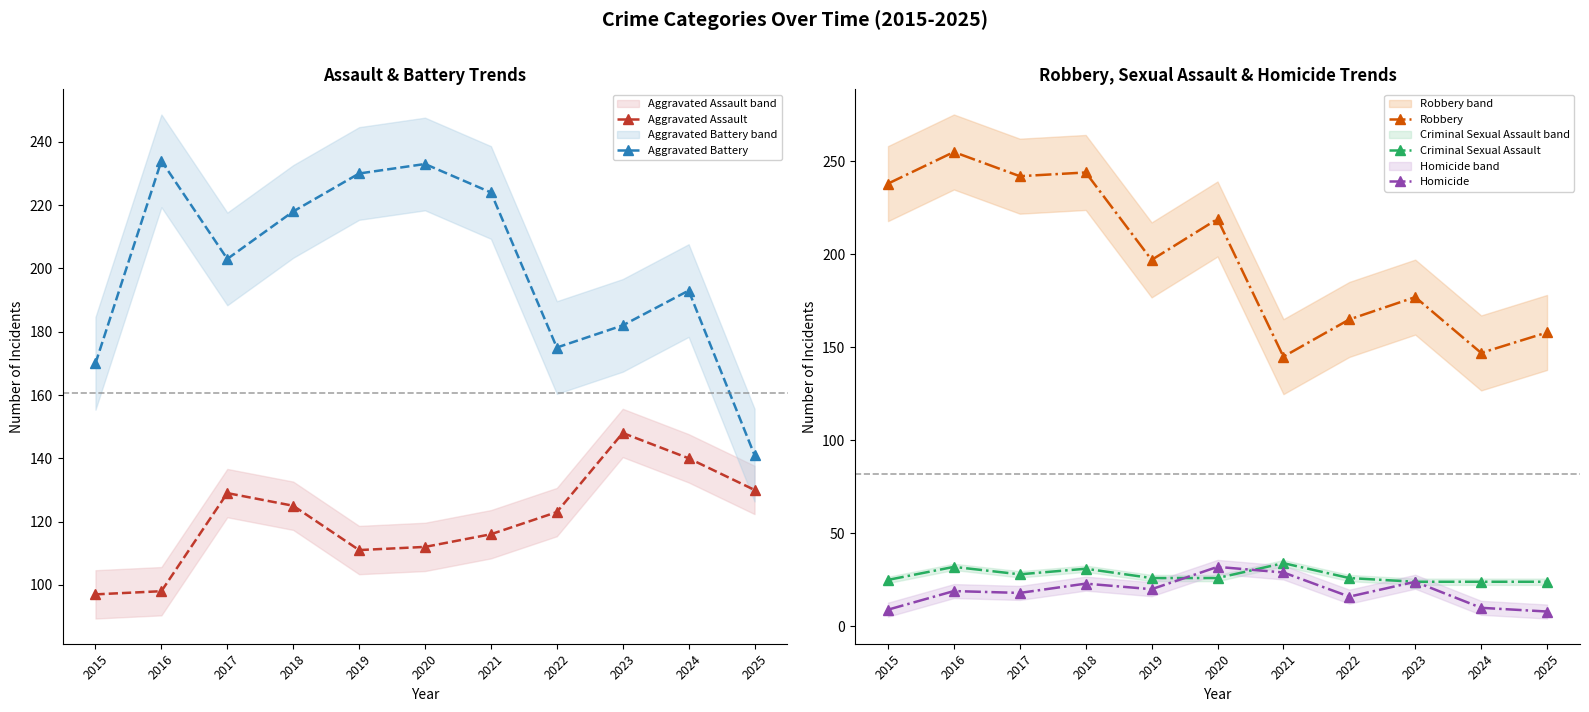

How many interior local peaks does the Criminal Sexual Assault series have?

3